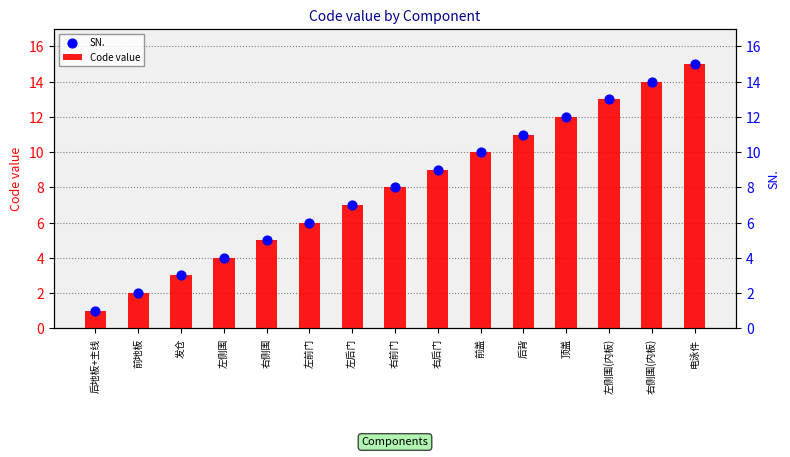

At how many categories does at least one series exceed 10?

5